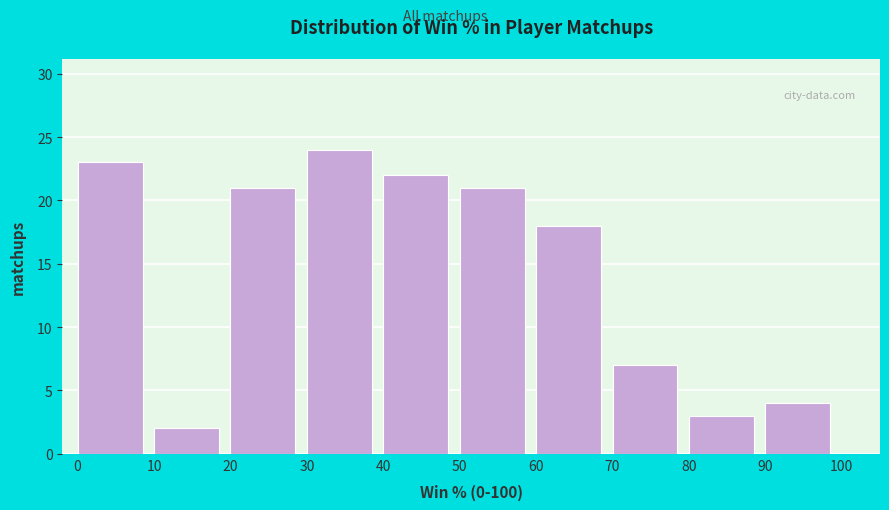

Which range on the x-axis has the tallest bar?

30 to 40